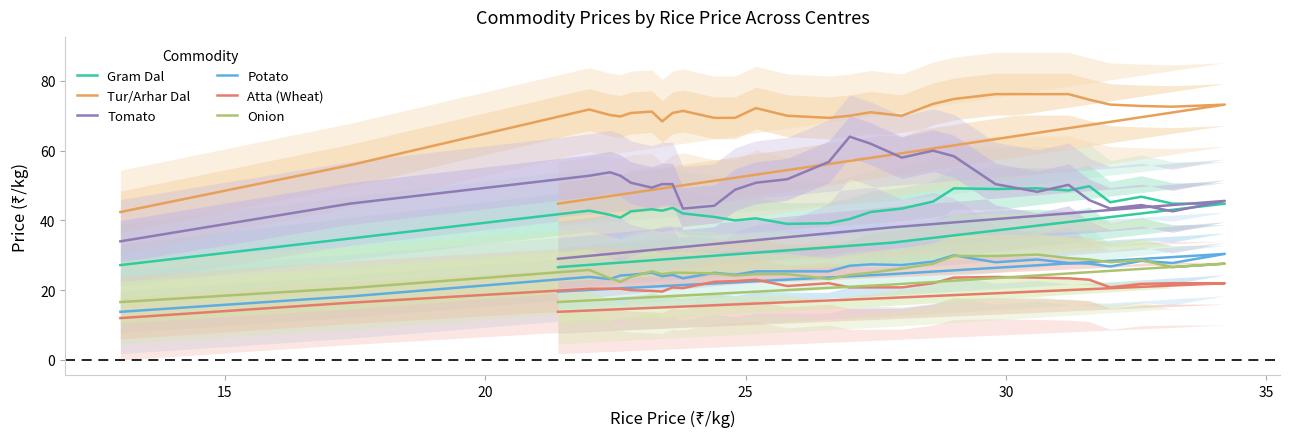

How many lines are shown in the chart?

6